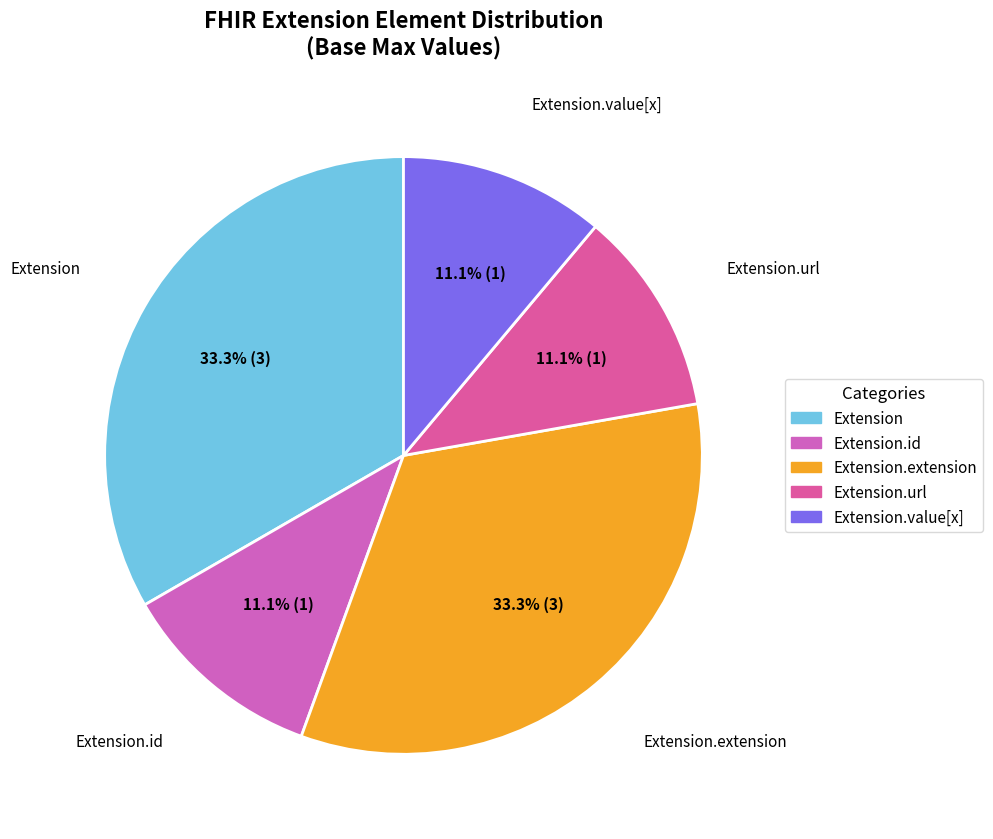

Count the number of slices in the pie.

5